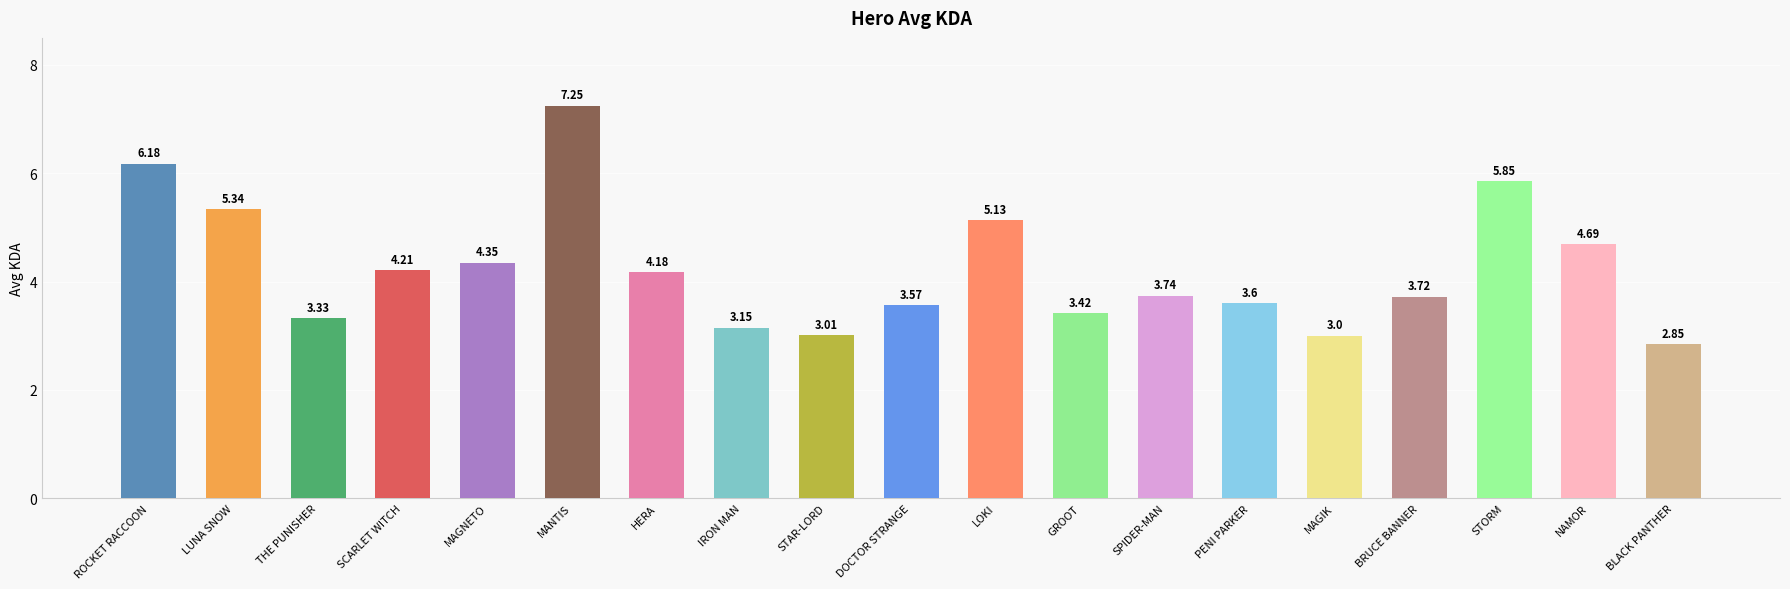

What is the average value?

4.2